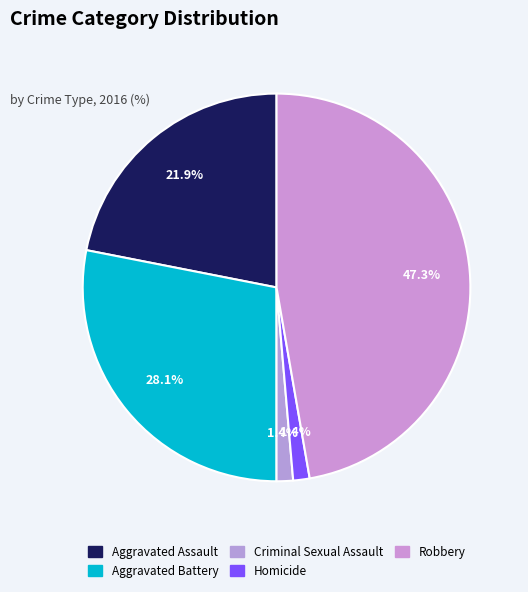

Which category has the smallest portion of the pie?

Criminal Sexual Assault